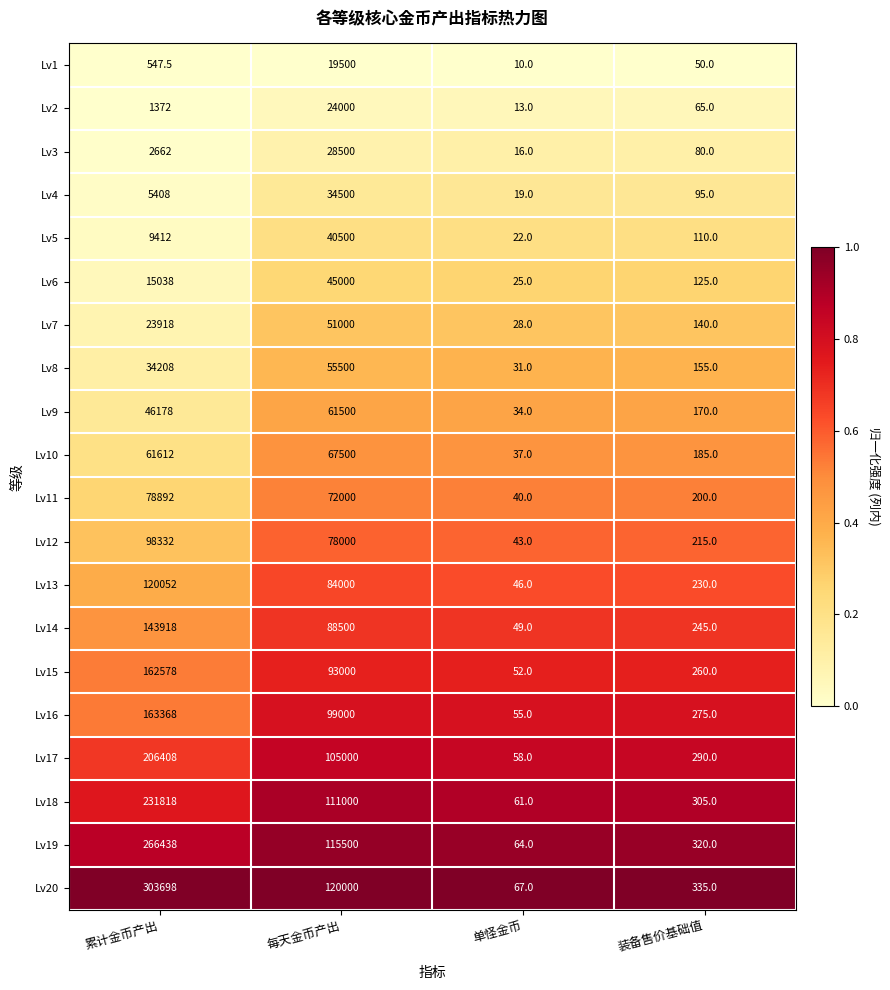

Read the Lv11 value at 装备售价基础值.

200.0